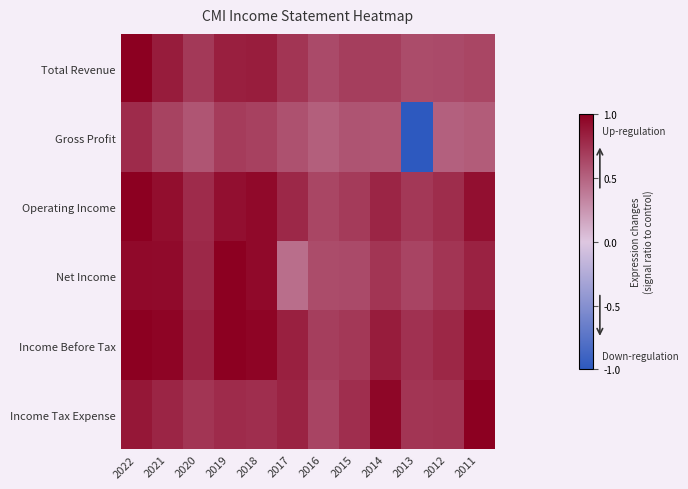

Reading right to left, extract all data points from this chart.

Total Revenue: 2011=0.6	2012=0.6	2013=0.6	2014=0.7	2015=0.7	2016=0.6	2017=0.7	2018=0.8	2019=0.8	2020=0.7	2021=0.9	2022=1.0
Gross Profit: 2011=0.5	2012=0.5	2013=-1.0	2014=0.6	2015=0.6	2016=0.5	2017=0.6	2018=0.7	2019=0.7	2020=0.6	2021=0.7	2022=0.8
Operating Income: 2011=0.9	2012=0.8	2013=0.7	2014=0.8	2015=0.7	2016=0.6	2017=0.8	2018=1.0	2019=0.9	2020=0.8	2021=0.9	2022=1.0
Net Income: 2011=0.8	2012=0.7	2013=0.7	2014=0.7	2015=0.6	2016=0.6	2017=0.4	2018=0.9	2019=1.0	2020=0.8	2021=0.9	2022=1.0
Income Before Tax: 2011=0.9	2012=0.8	2013=0.7	2014=0.9	2015=0.7	2016=0.7	2017=0.8	2018=1.0	2019=1.0	2020=0.8	2021=1.0	2022=1.0
Income Tax Expense: 2011=1.0	2012=0.7	2013=0.7	2014=1.0	2015=0.8	2016=0.7	2017=0.8	2018=0.8	2019=0.8	2020=0.7	2021=0.8	2022=0.9